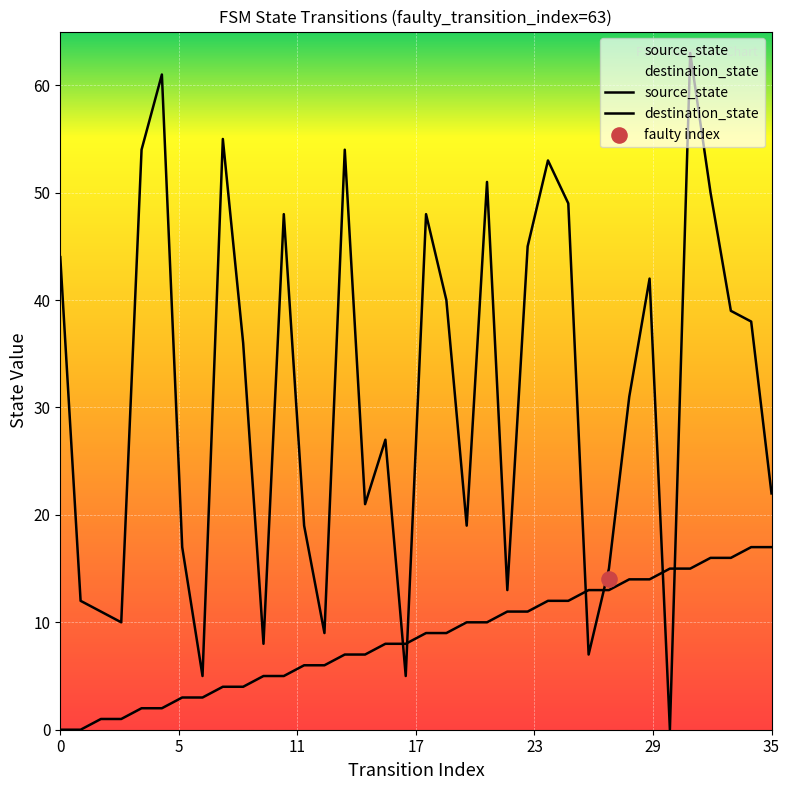

Which series has the widest spread of Y values?

destination_state